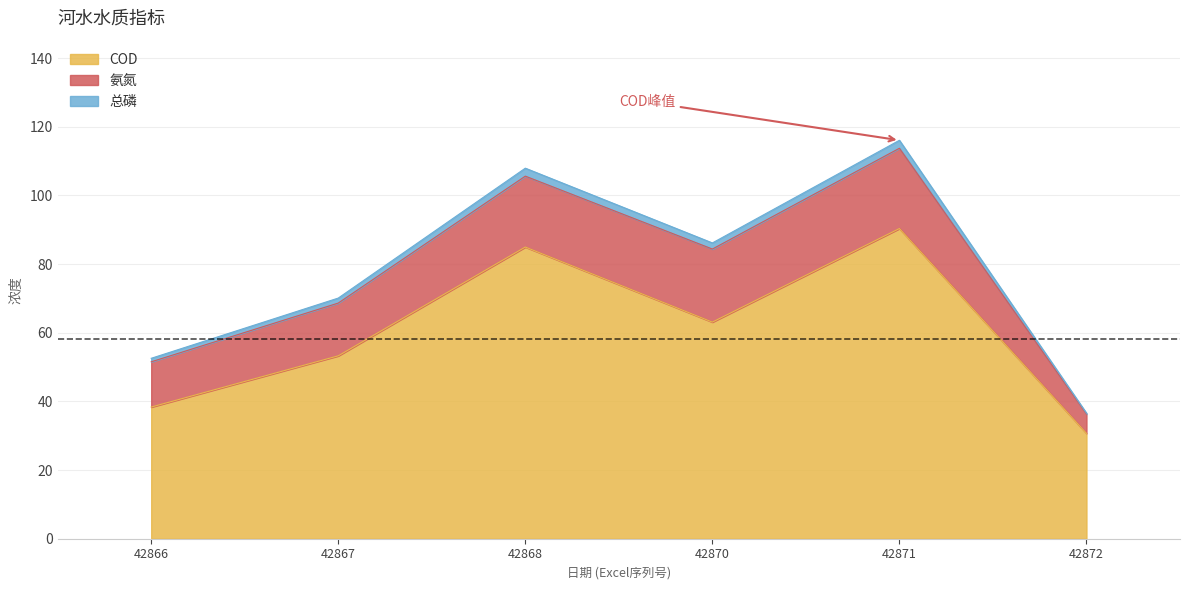

Which category has the highest value in the COD series?

42871